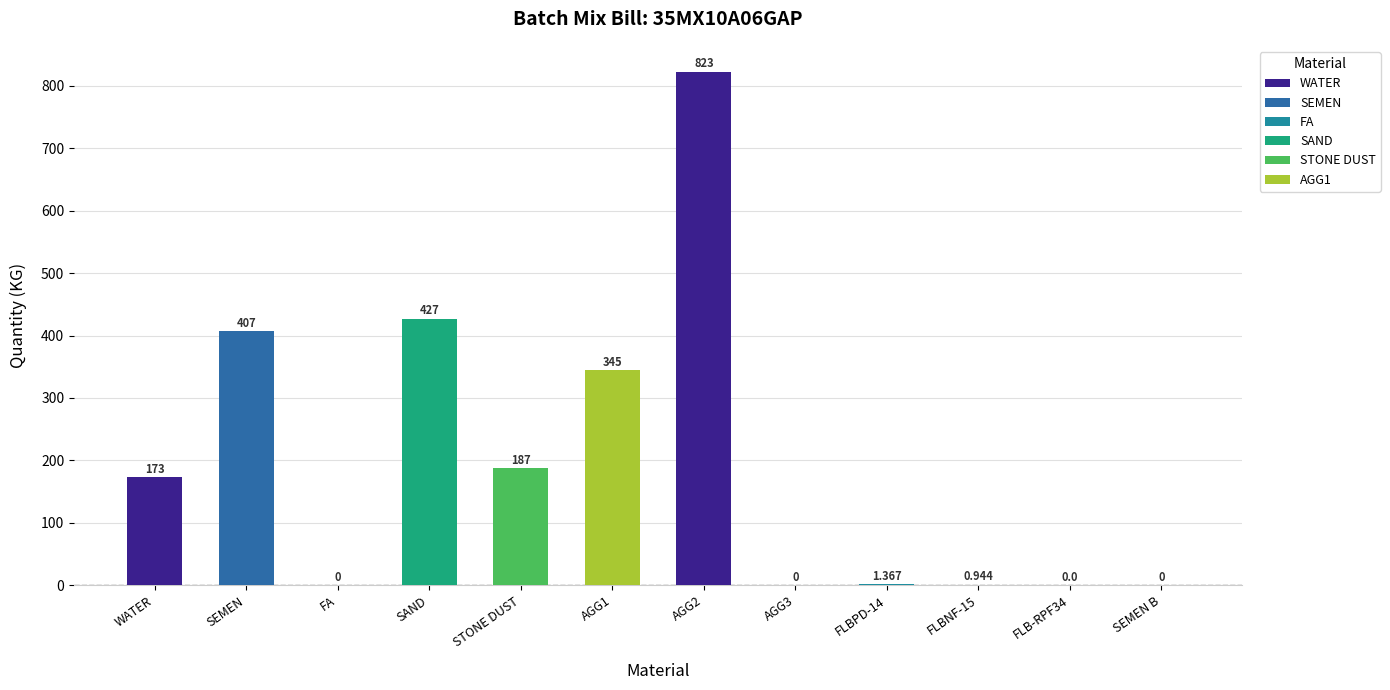

Where is the data nearest to the value 411?

SEMEN